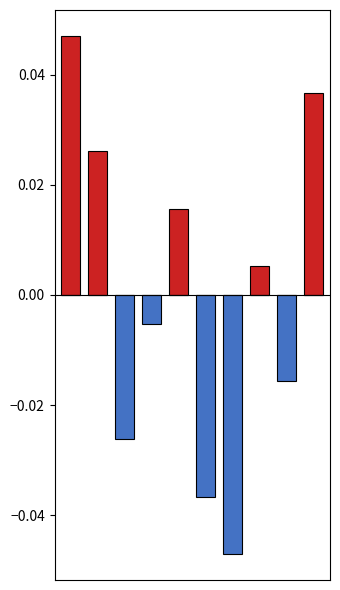

What are all the series names shown in the legend?

col_0_pos, col_0_neg